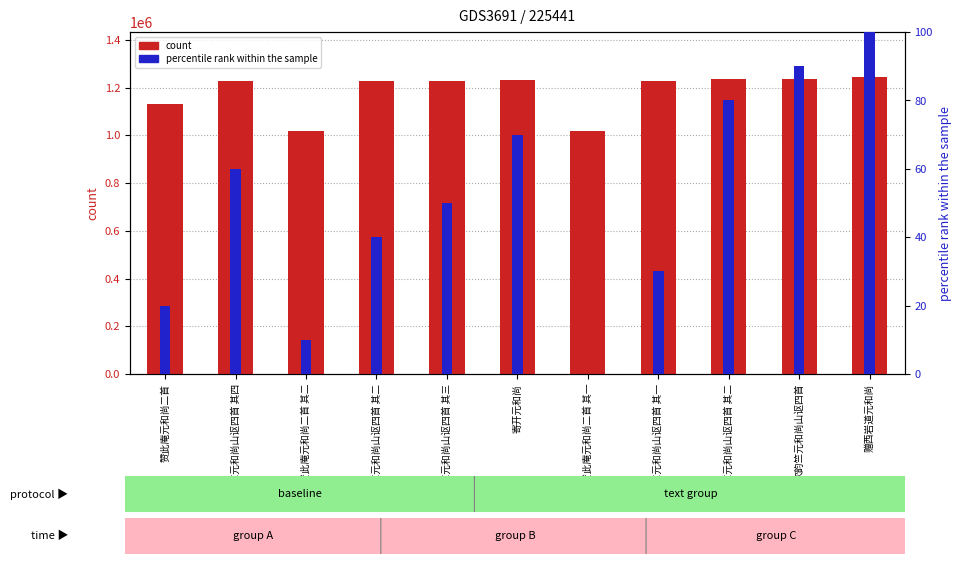

What is the total value across all series at 次韵竺元和尚山讴四首?

1235225